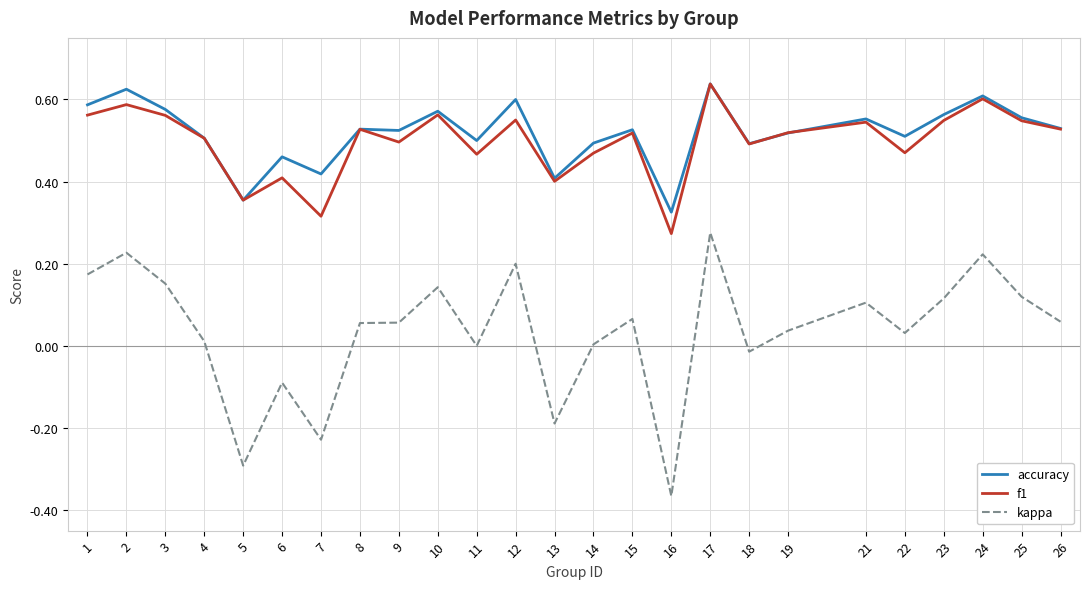

Which series has the widest spread of values?

kappa